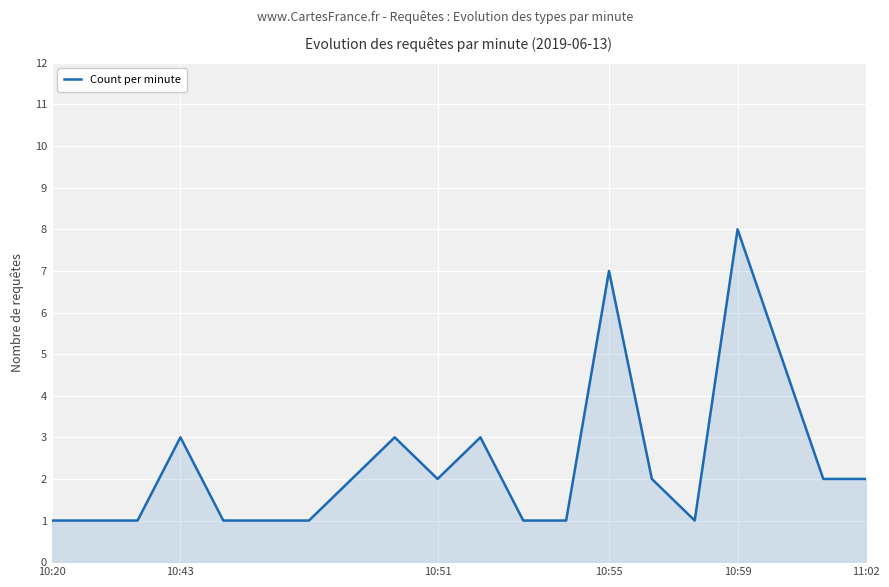

What is the difference between the maximum and minimum values?

7